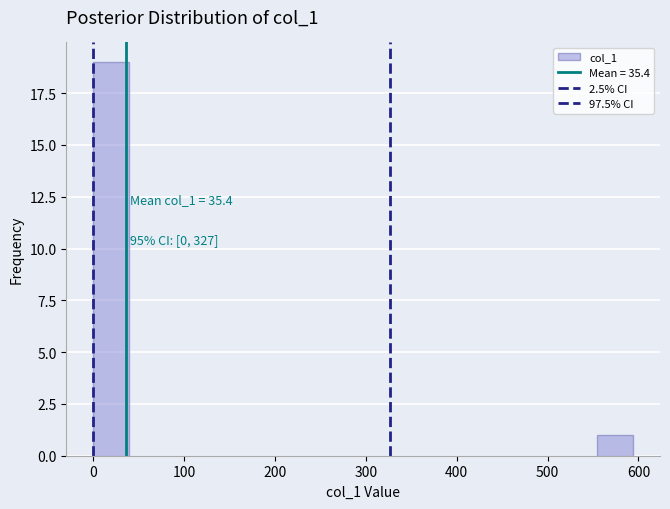

Around what value on the x-axis is the tallest bar? Give the approximate position of its centre, as read against the axis.

20